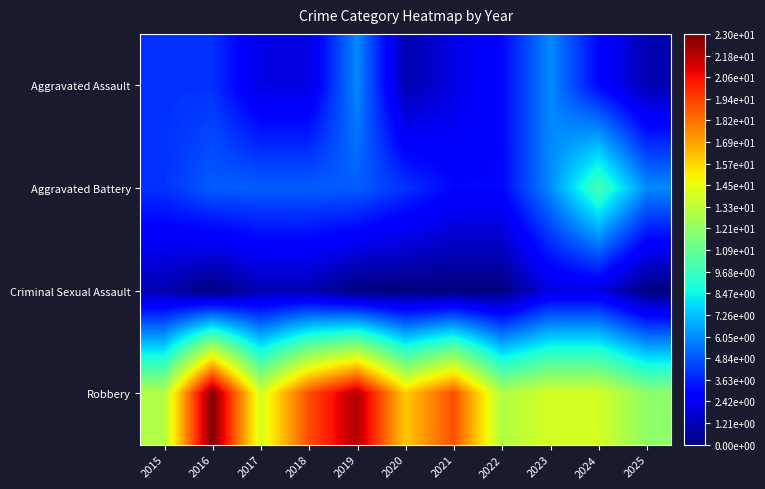

Rank the series by their maximum value, from lowest to highest.

Criminal Sexual Assault, Aggravated Assault, Aggravated Battery, Robbery